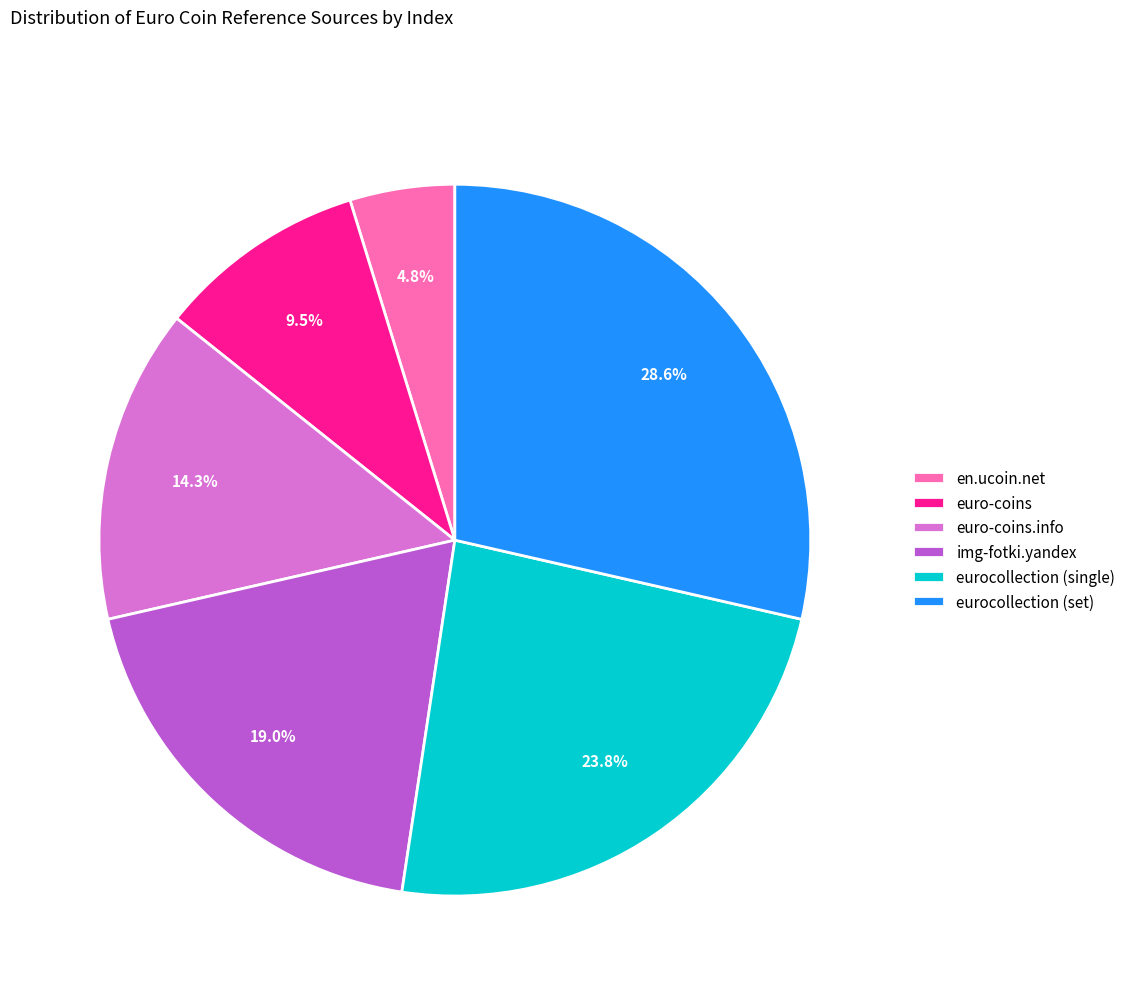

To the nearest percent, what is the difference between the eurocollection (set) and img-fotki.yandex slice percentages?

10%